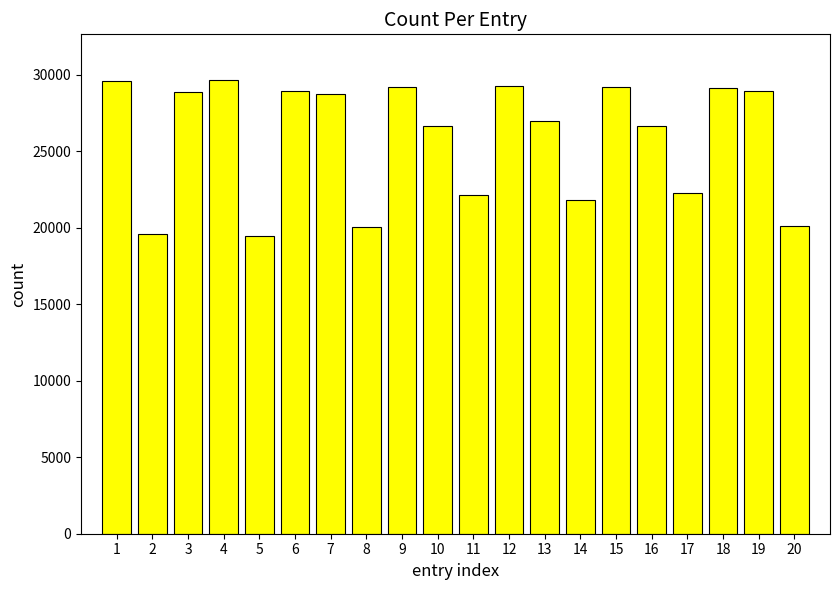

Does the chart contain stacked bars?

No